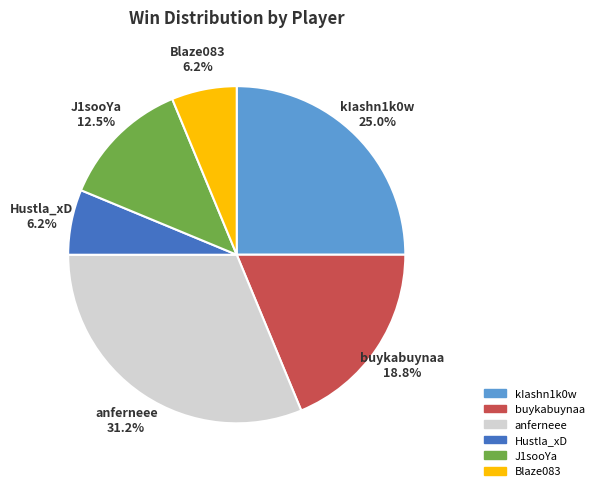

Is there a majority slice in this chart?

No